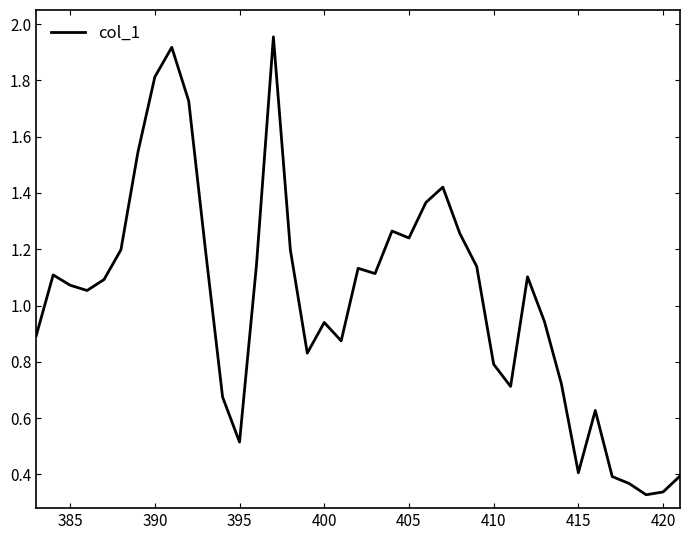

How many distinct data groups are displayed?

1